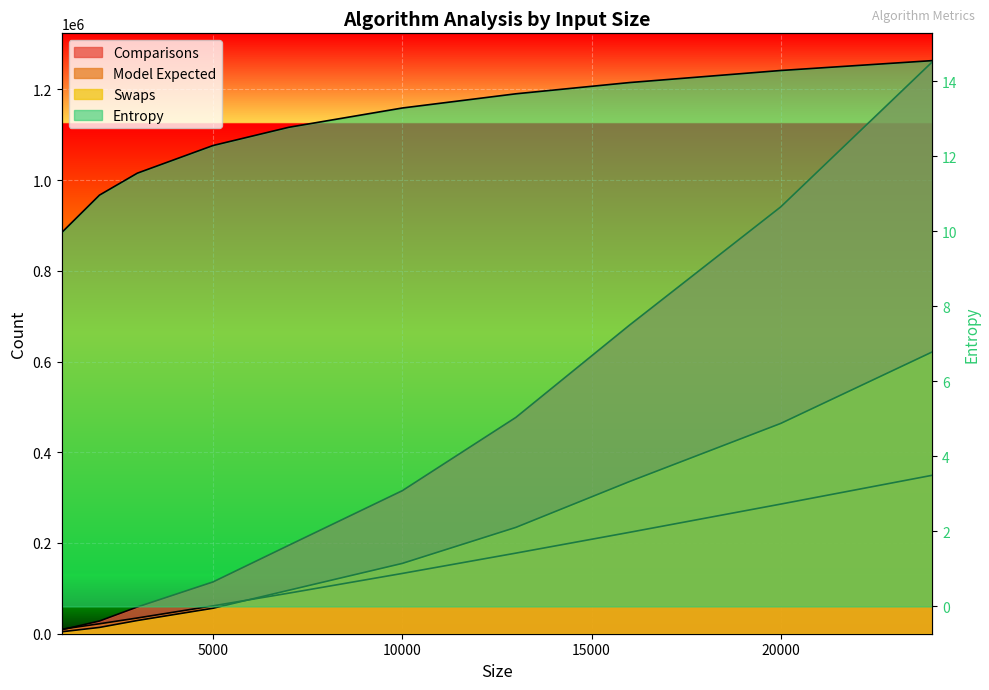

Between 13000 and 24000, which is larger?

24000